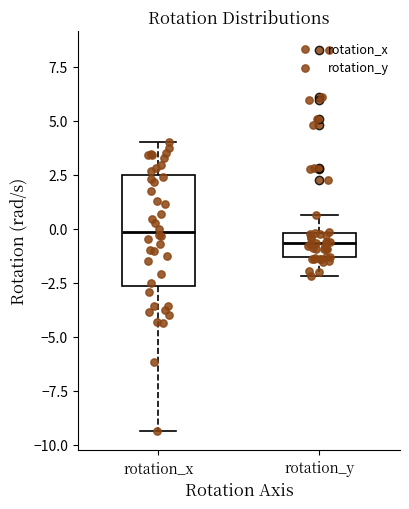

Reading left to right, transcribe this box plot: for each box, give where its median line is, the range the box spans, and where its two whiskers end, as read against the y-axis. The values are not printed on the chart, so give them approximately, as read against the axis.

rotation_x: median 0.0, box -2.5 to 2.5, whiskers -9.5 to 4.0
rotation_y: median -0.5, box -1.5 to 0.0, whiskers -2.0 to 0.5